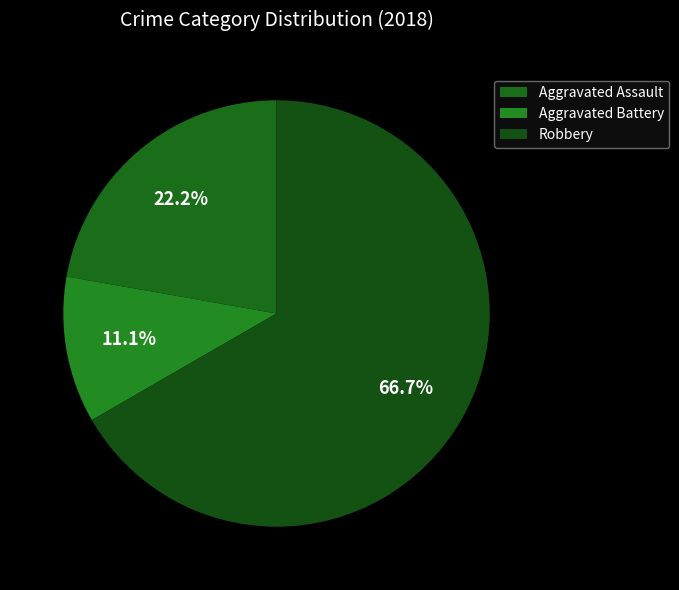

To the nearest percent, what is the difference between the Aggravated Assault and Aggravated Battery slice percentages?

11%